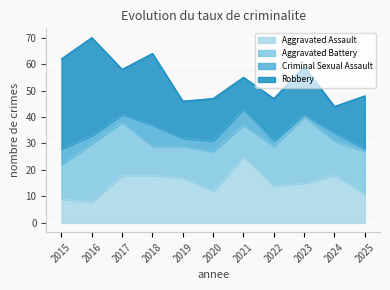

What is the total value across all series at 2017?

58